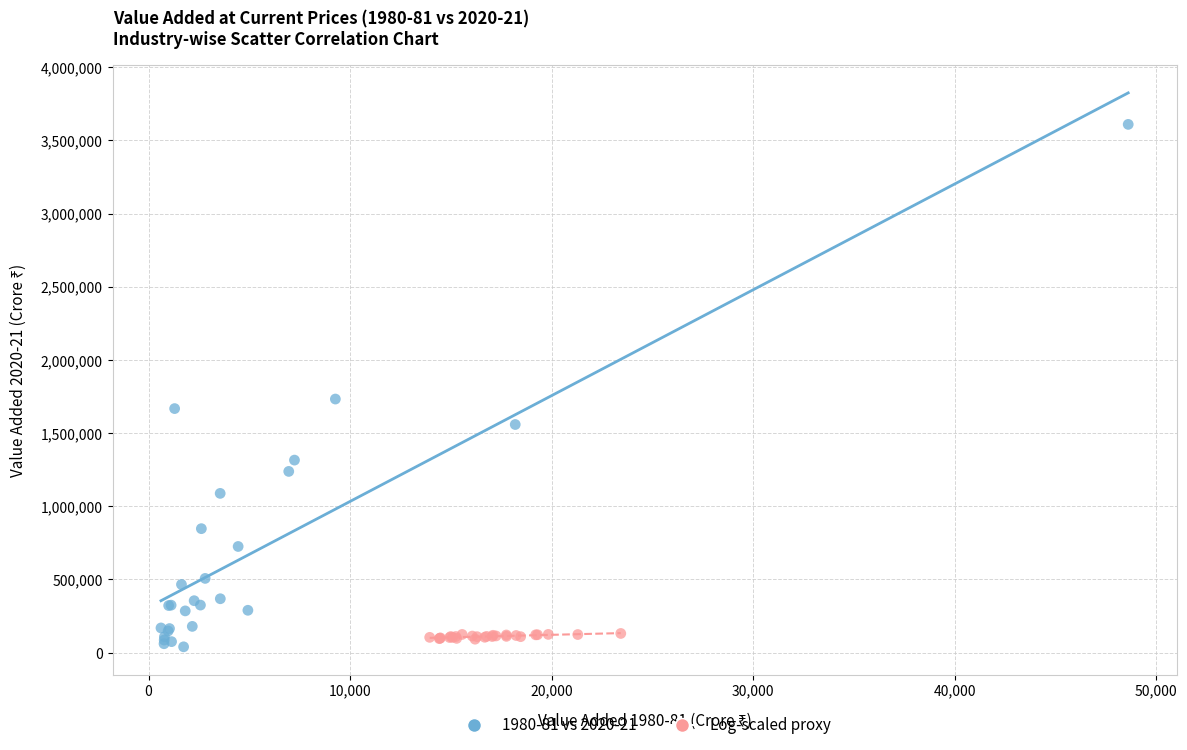

Which series has the widest spread of Y values?

1980-81 vs 2020-21